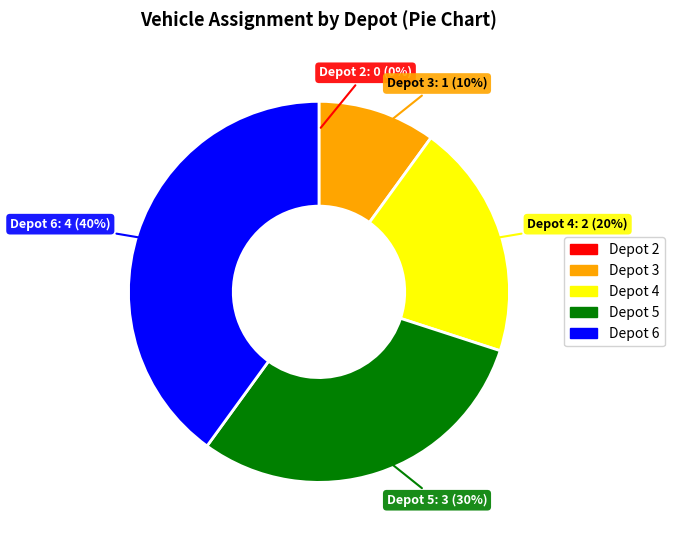

To the nearest percent, what percentage of the pie is Depot 6?

40%